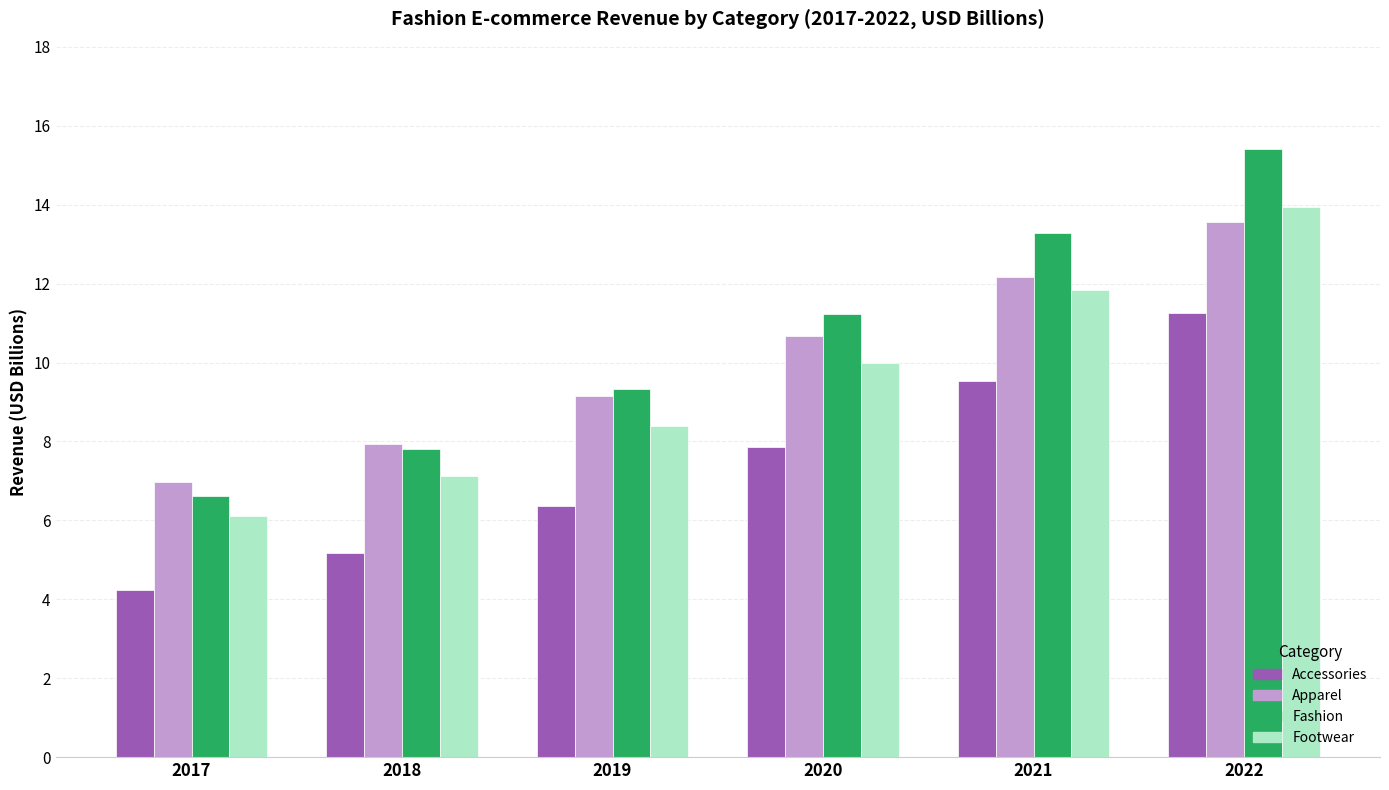

Is it true that Apparel equals 3.8 at 2019?

False